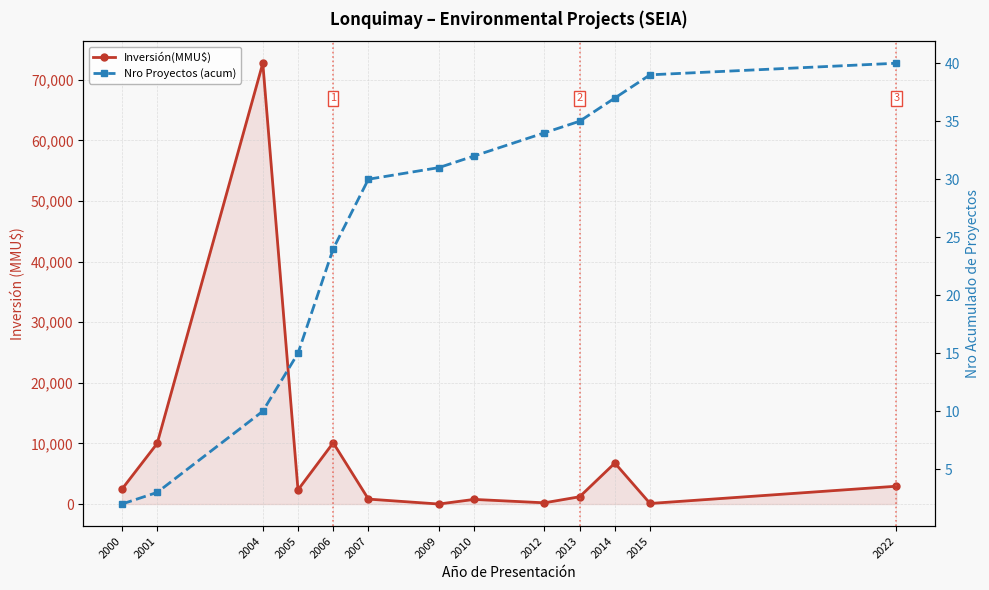

Between which two adjacent categories do Inversión(MMU$) and Nro Proyectos (acum) first intersect?

2007 and 2009